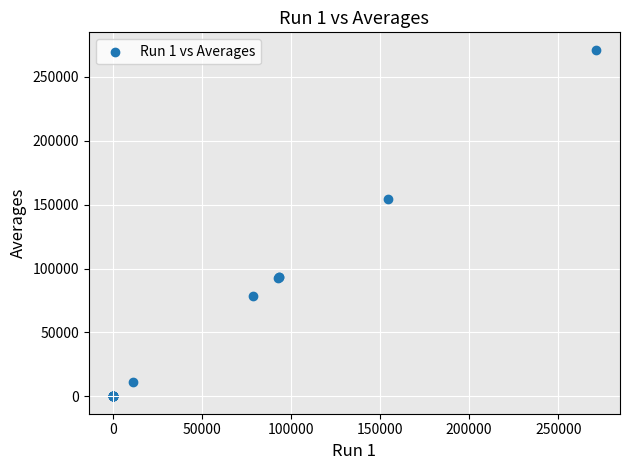

What Y value in the scatter plot is closest to 135572?

154267.9